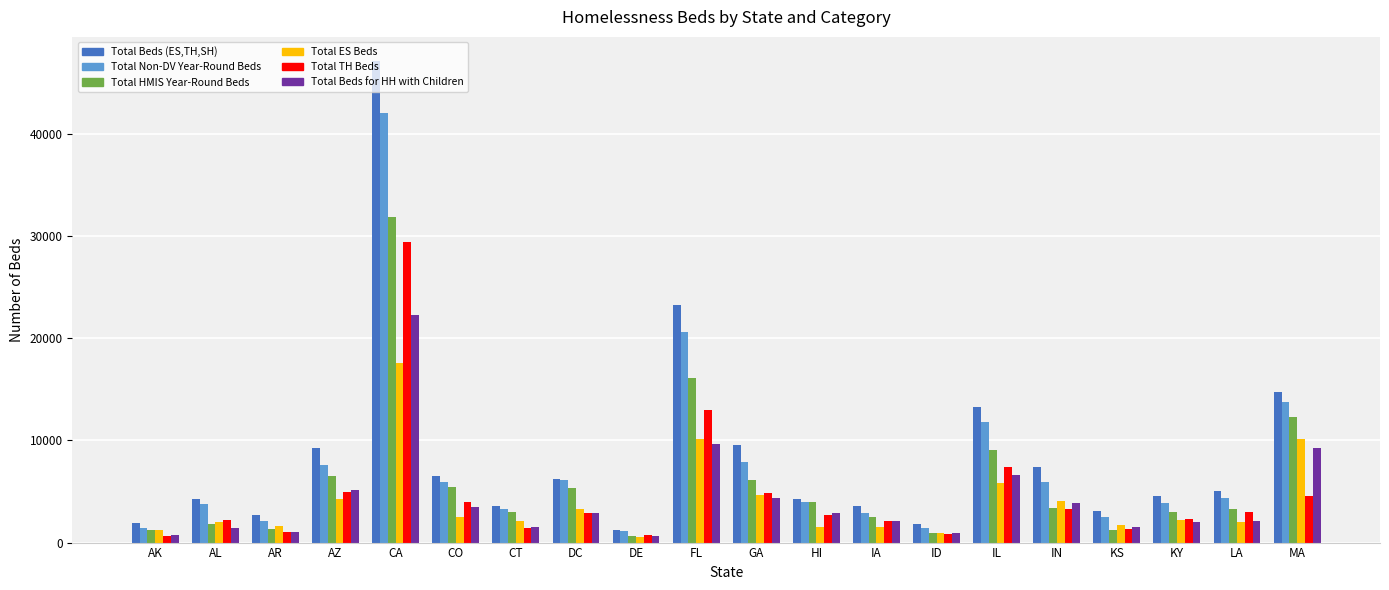

What is the difference between the Total TH Beds values at LA and AL?

732